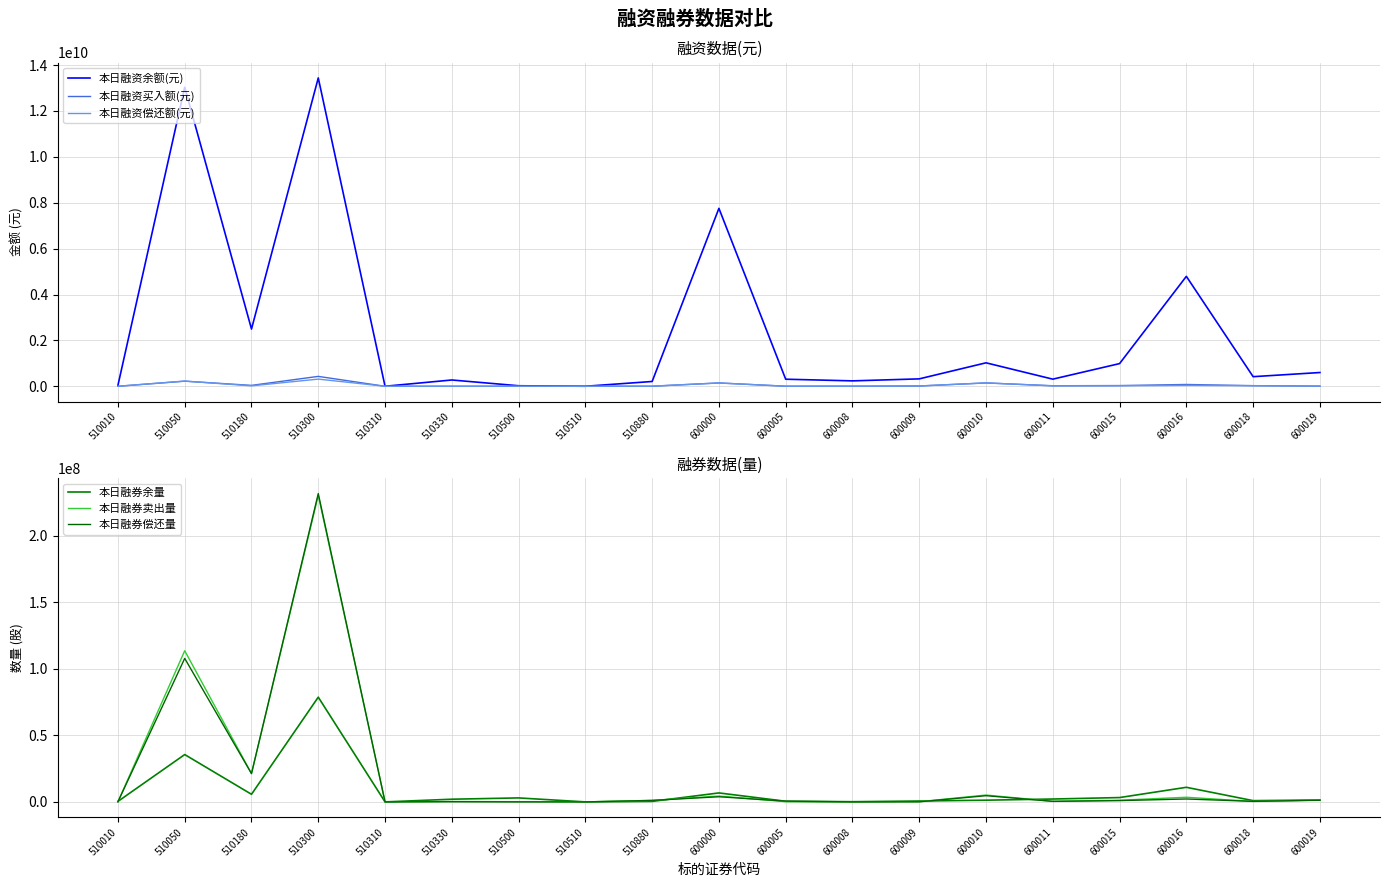

How many data points in 本日融券偿还量 are less than 571300?

9